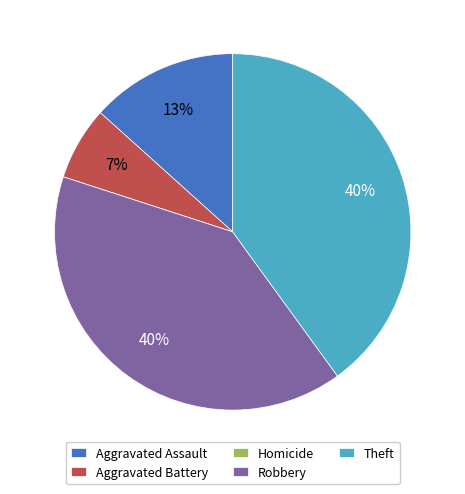

Is there a majority slice in this chart?

No